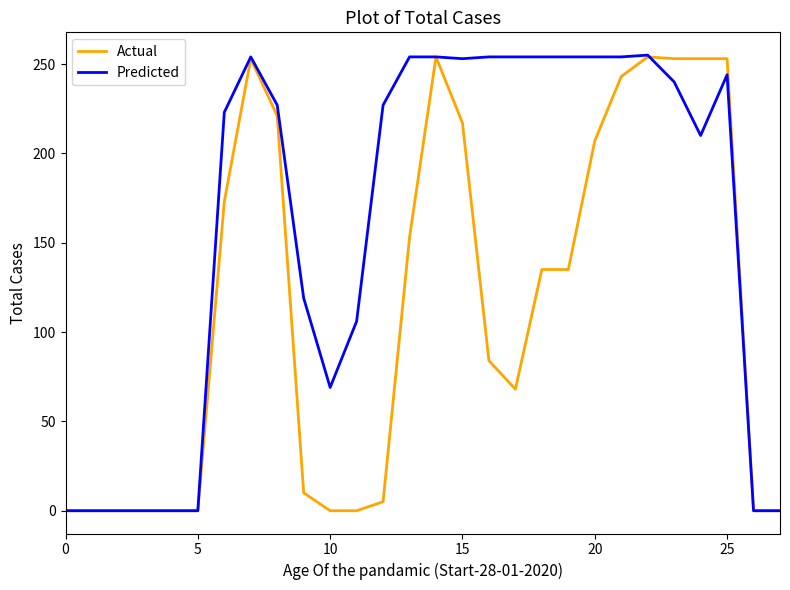

What is the highest value of the Predicted series?

255